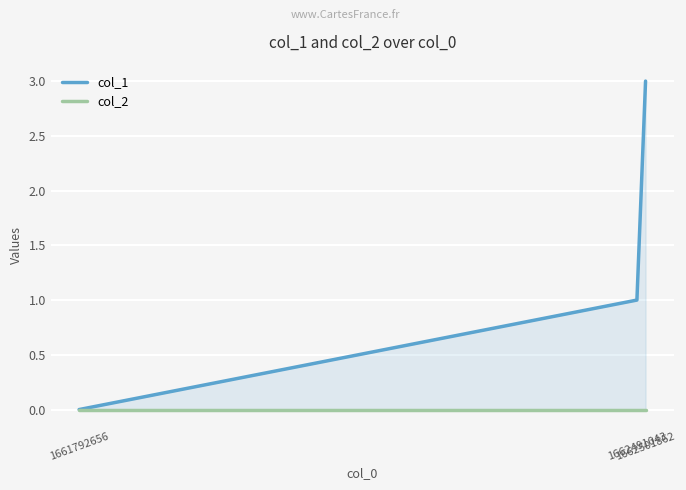

Is the value of col_2 at 1662491043 greater than the value of col_1 at 1661792656?

No